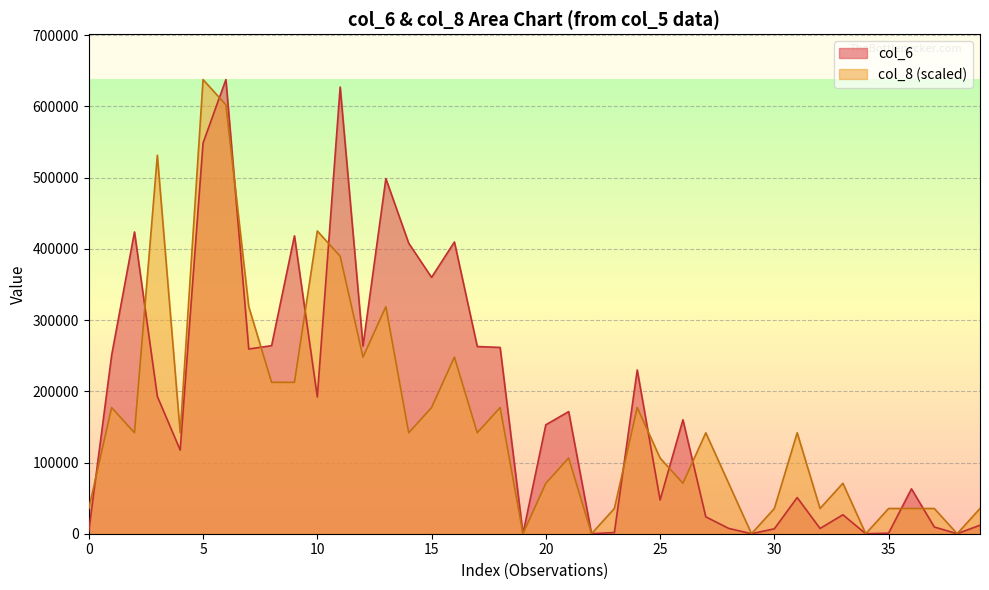

How many times do col_6 and col_8 cross each other?

13